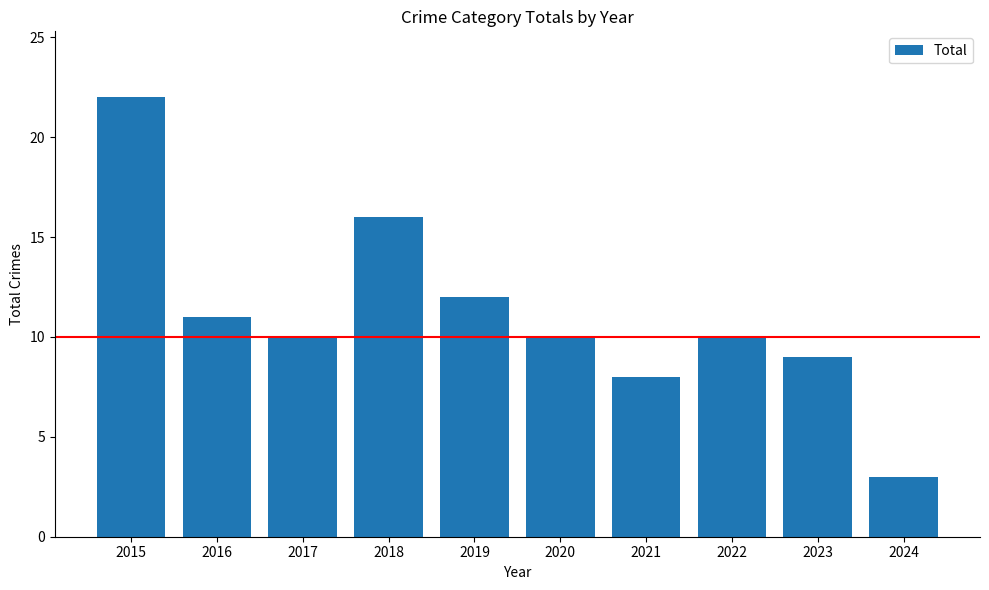

Reading left to right, transcribe all the data shown in this chart.

2015=22	2016=11	2017=10	2018=16	2019=12	2020=10	2021=8	2022=10	2023=9	2024=3